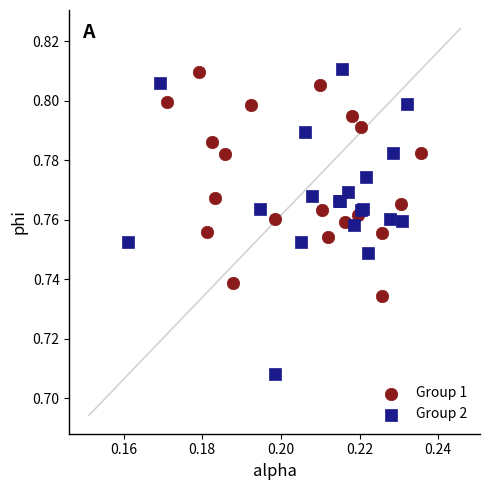

Which series reaches the minimum Y coordinate?

Group 2